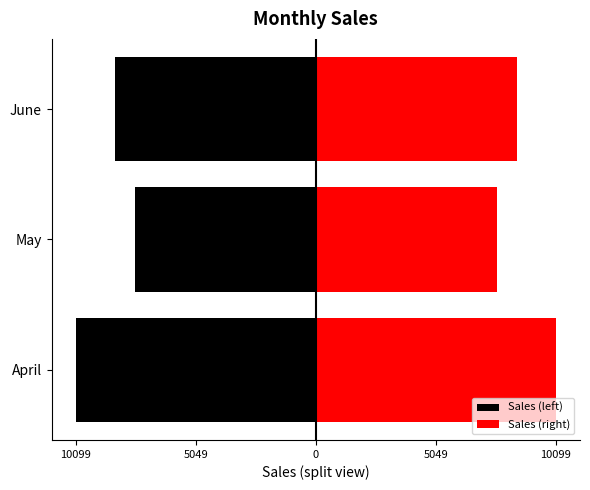

Between May and June, which series saw the biggest shift?

Sales (left)